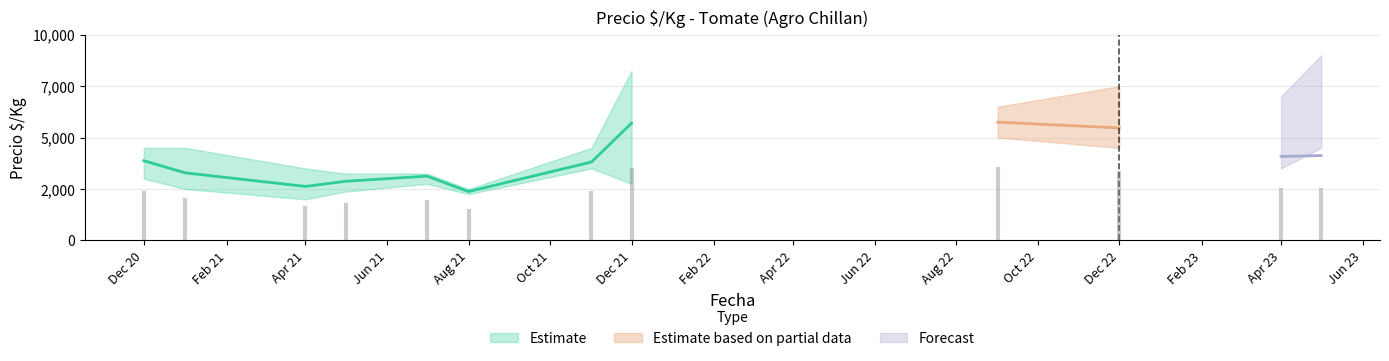

True or false: Precio maximo mean has a value of 1526 at 2021-05.

False